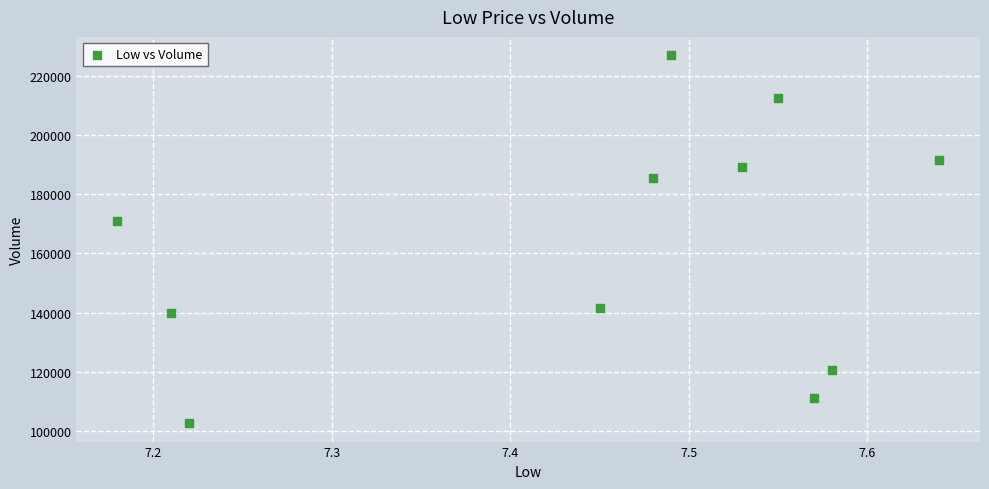

What Y value in the scatter plot is closest to 164803?

171071.8